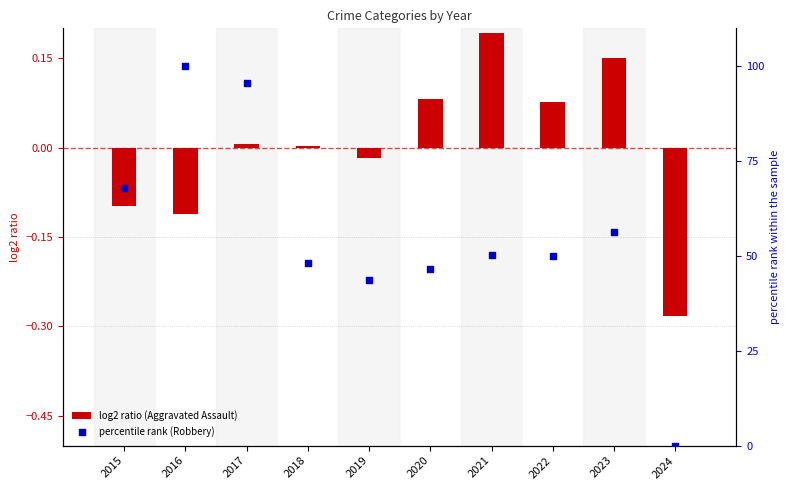

Which series has the largest total across all categories?

percentile rank (Robbery)